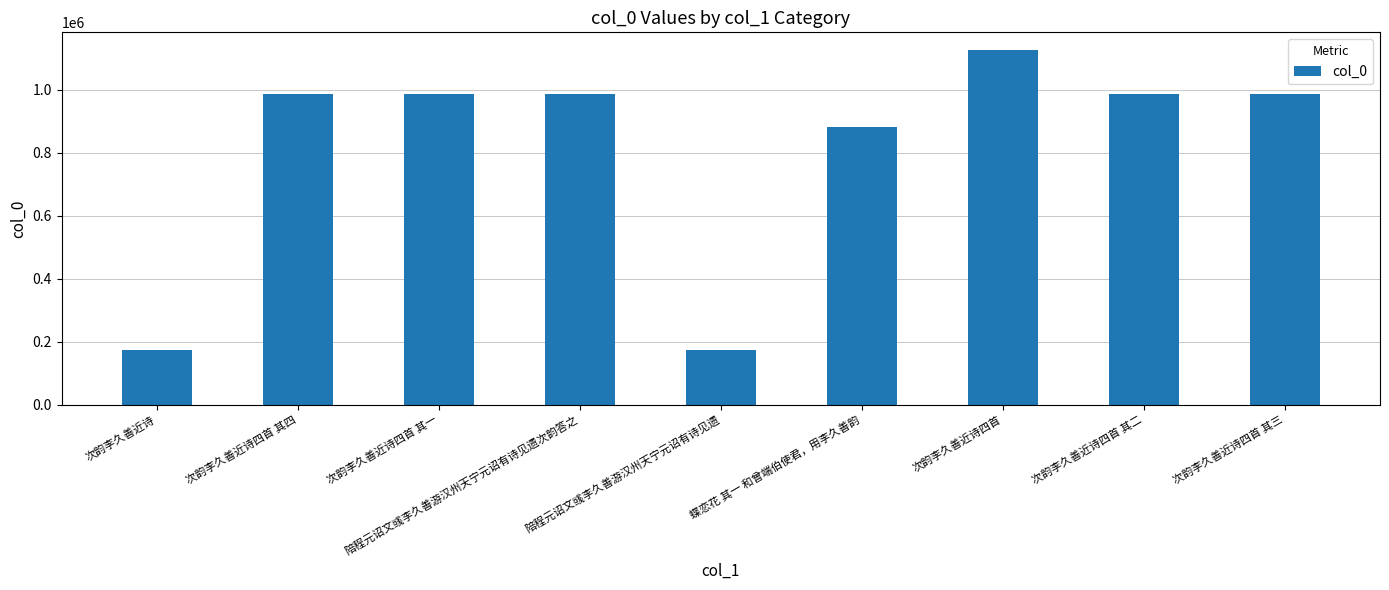

Approximately how many times larger is the value at 次韵李久善近诗四首 其一 compared to 陪程元诏文彧李久善游汉州天宁元诏有诗见遗?

5.7